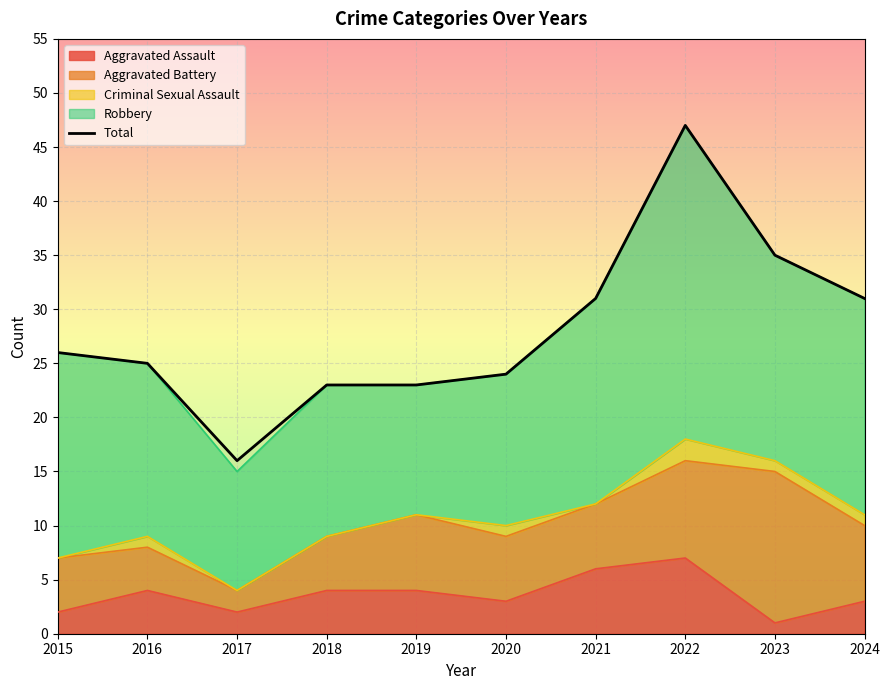

What is the value of the 4th point from the left?

23